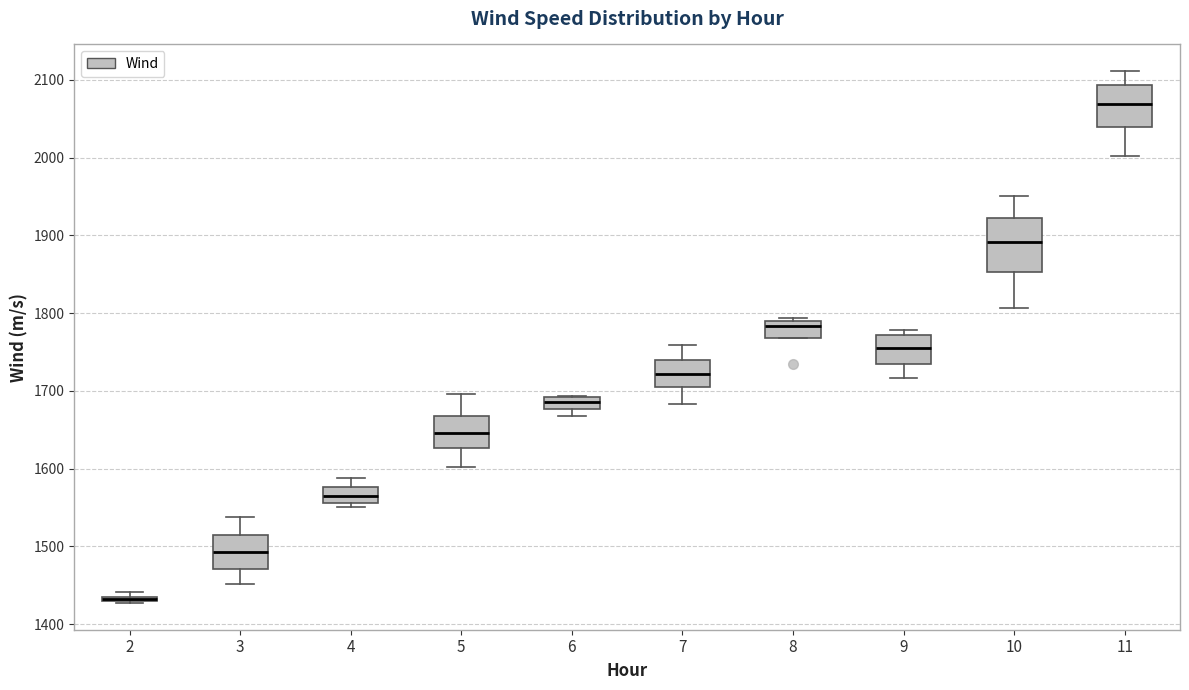

Where is the upper edge of the box at x = 10 on the y-axis? The values are not printed on the chart, so give them approximately, as read against the axis.

1920